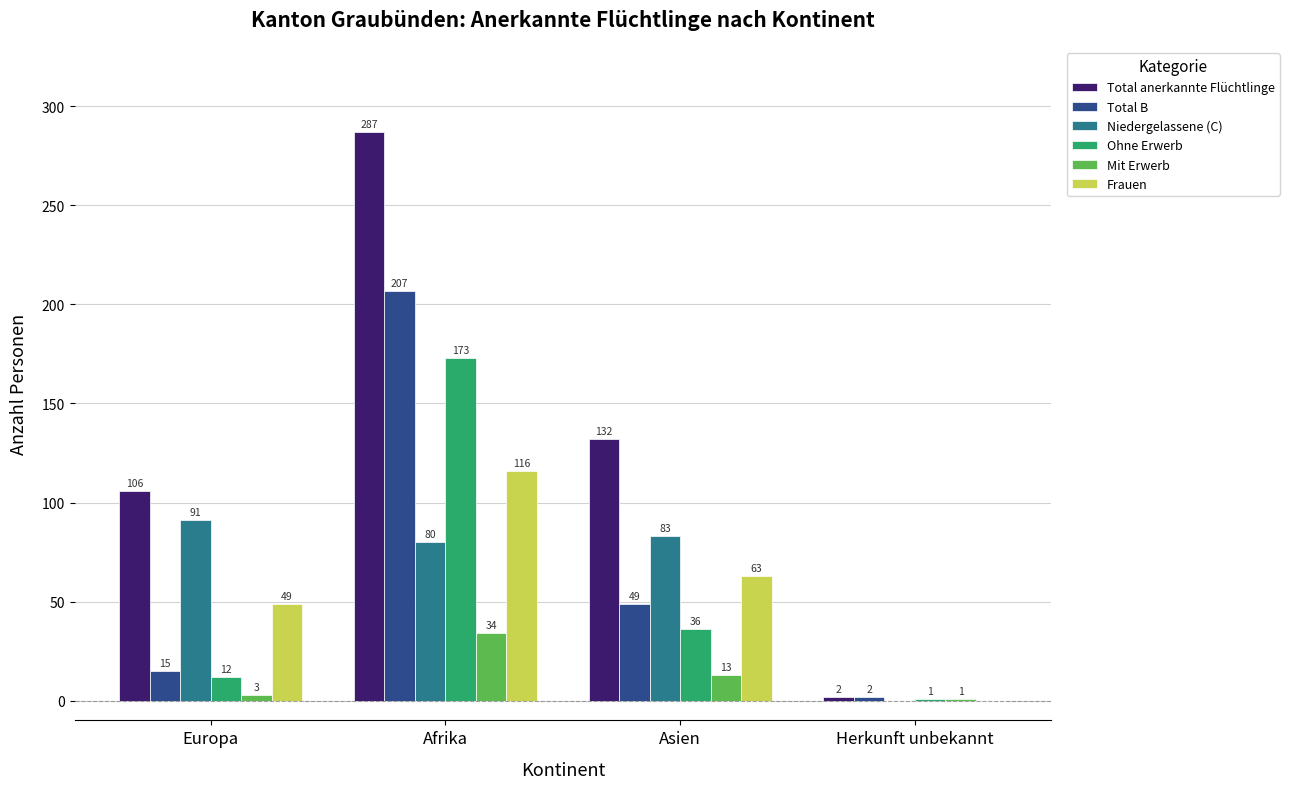

How many data points does each series have?

4